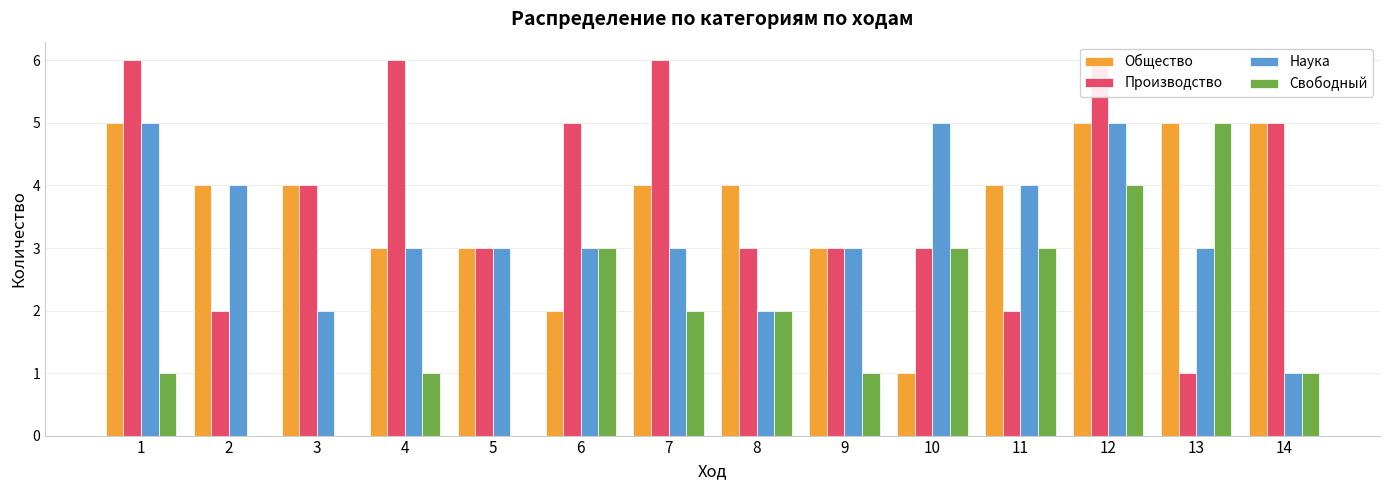

What is the approximate value of Производство at 7?

6